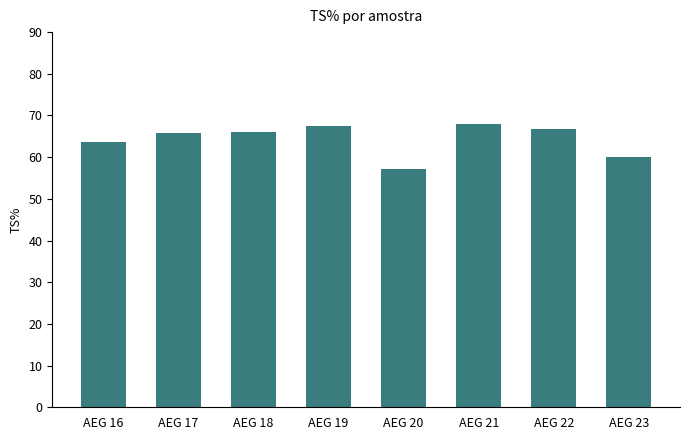

What is the difference between the maximum and minimum values?

10.9